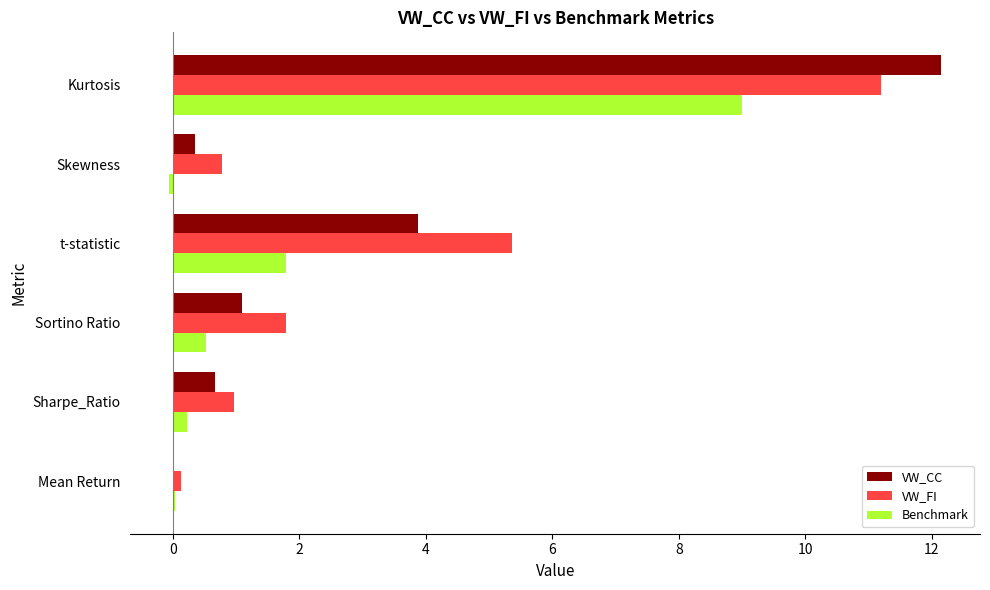

What is the sum of all VW_CC values?

18.2